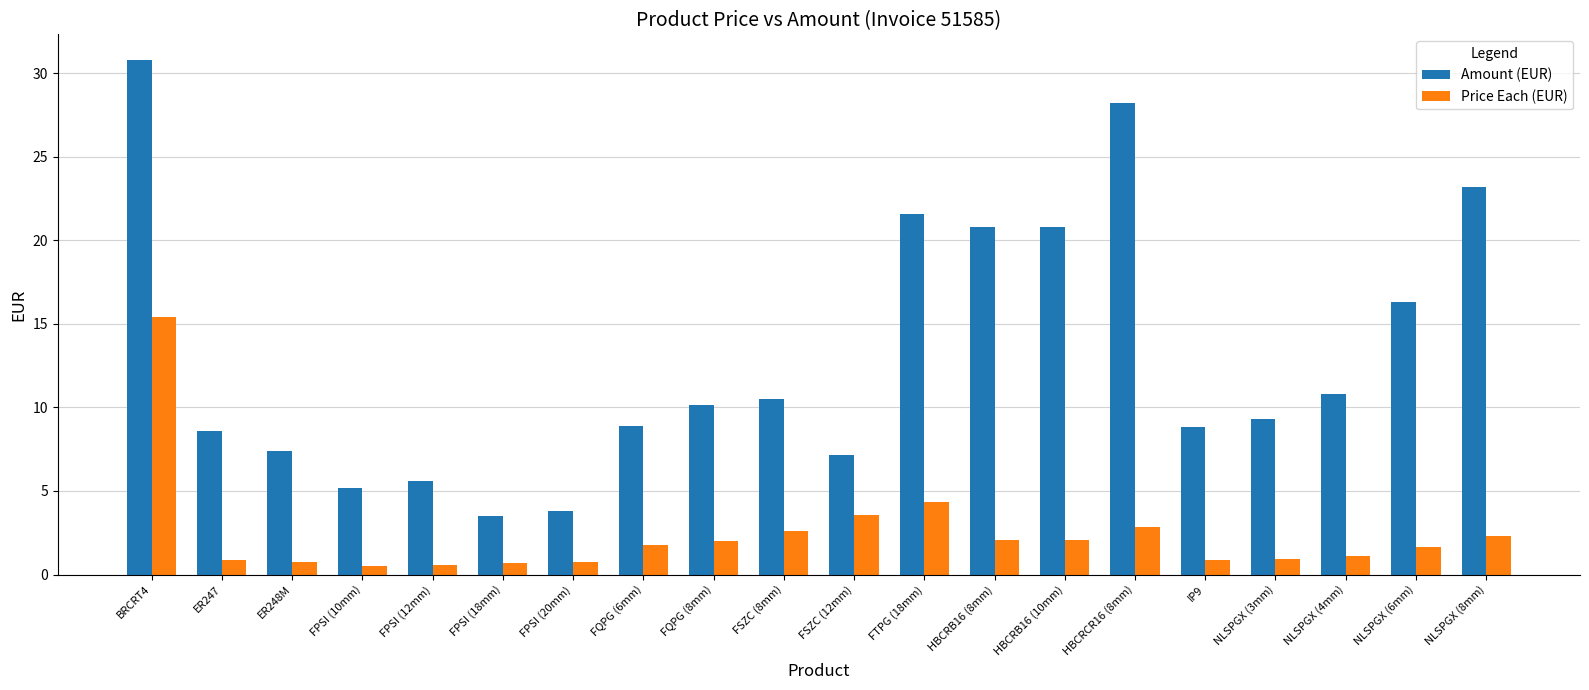

What is the approximate value of Price Each (EUR) at FSZC (12mm)?

3.6